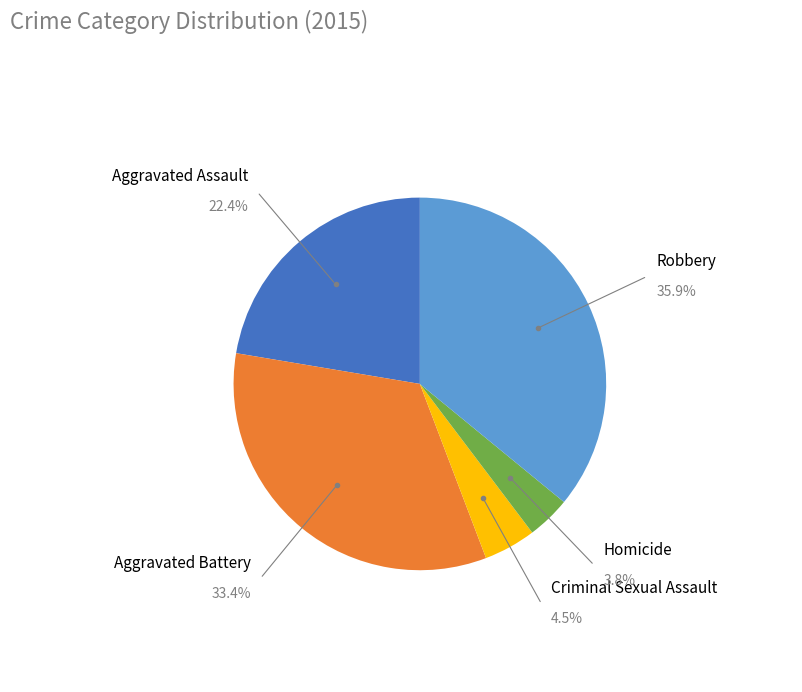

Does any single category account for the majority?

No